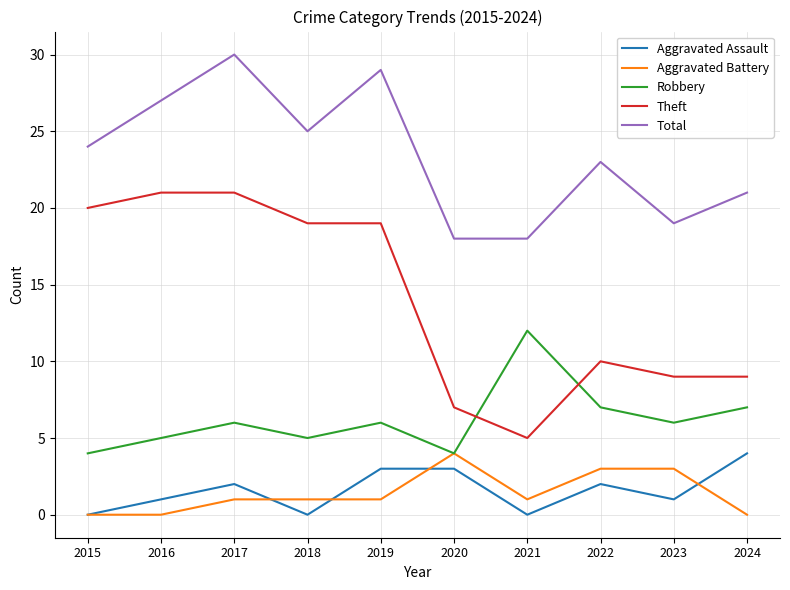

What is the total value across all series at 2017?

60